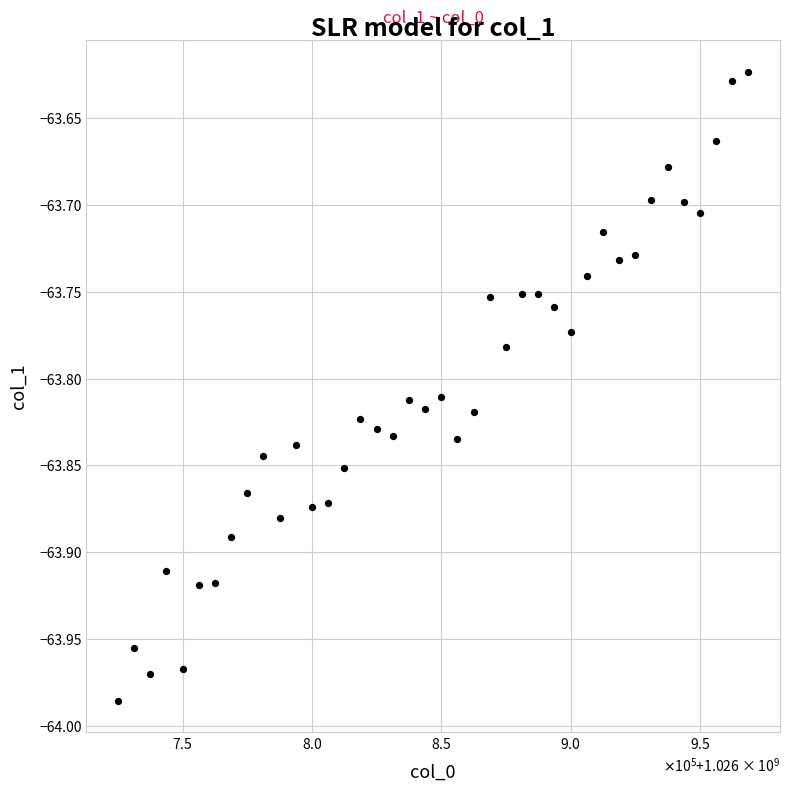

What is the range of Y values (max minus min)?

0.4